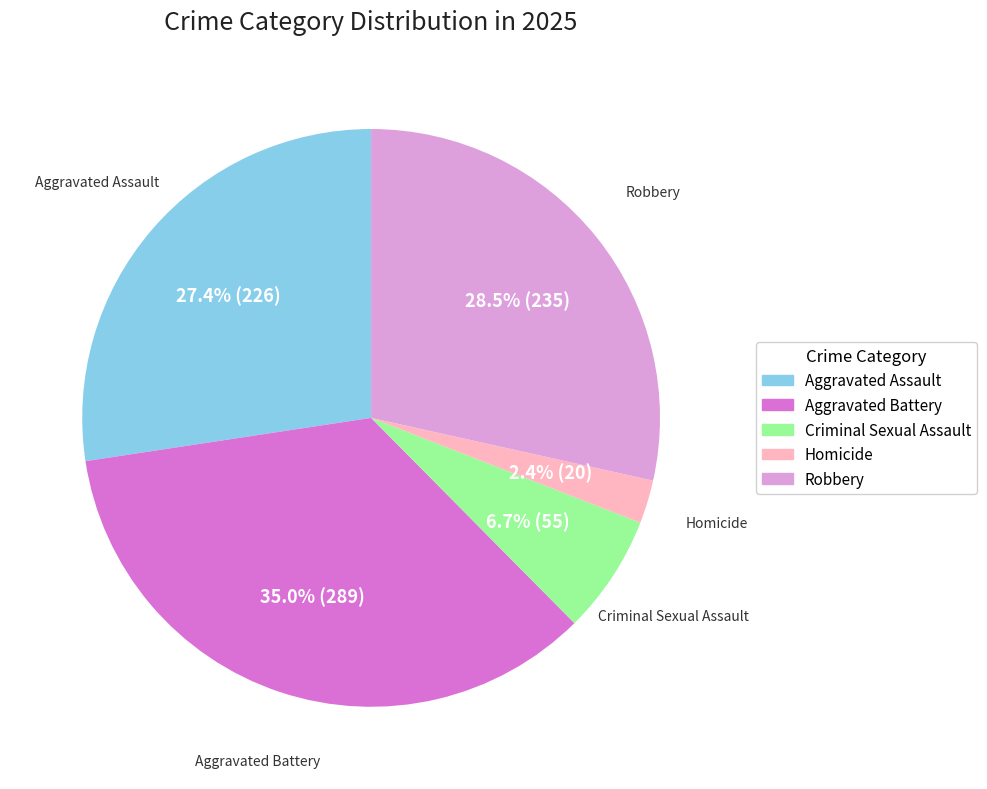

To the nearest percent, what is the average slice percentage?

20%